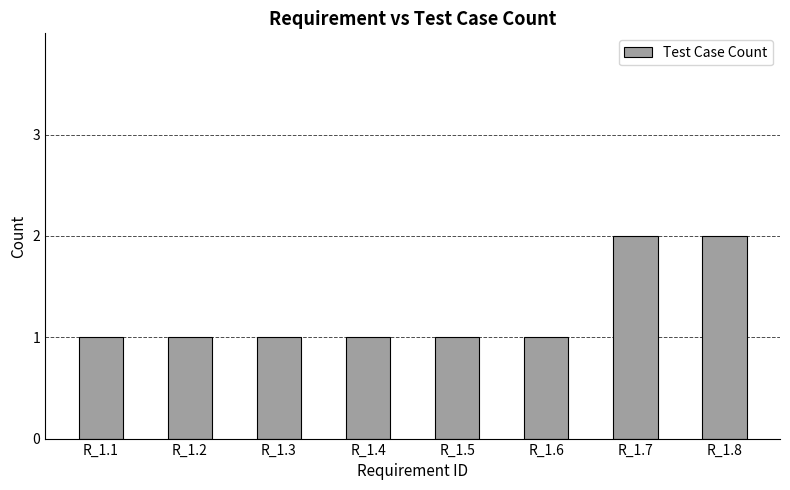

Approximately how many times larger is the value at R_1.7 compared to R_1.5?

2.0